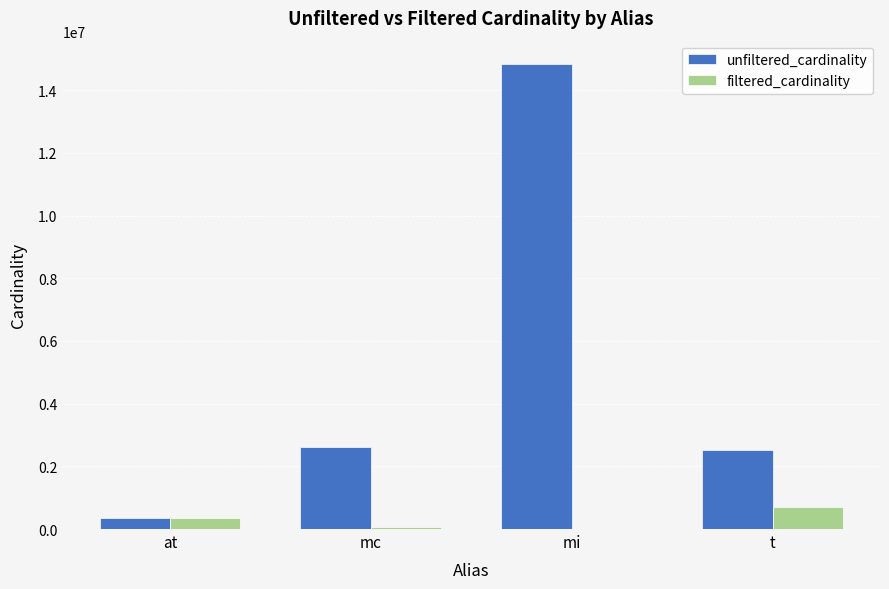

What is the maximum value shown in the chart?

14835720